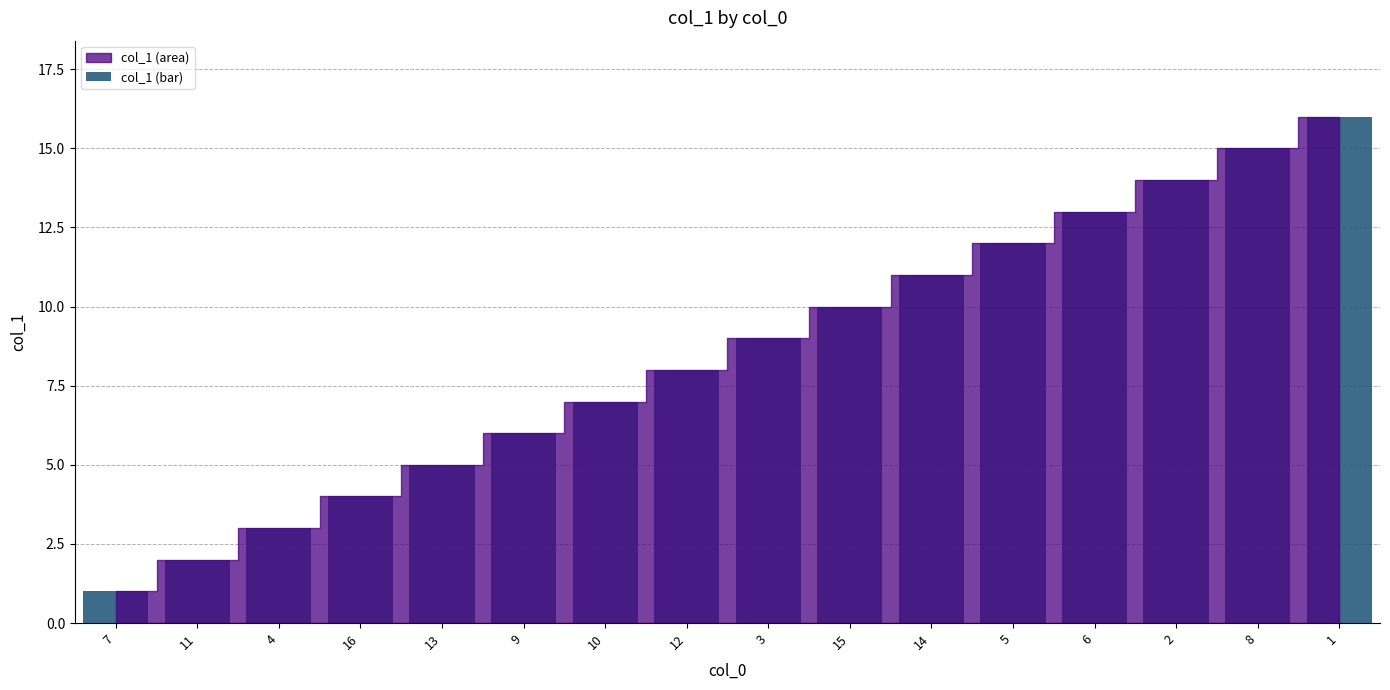

True or false: the data shows 9 at 3.

True